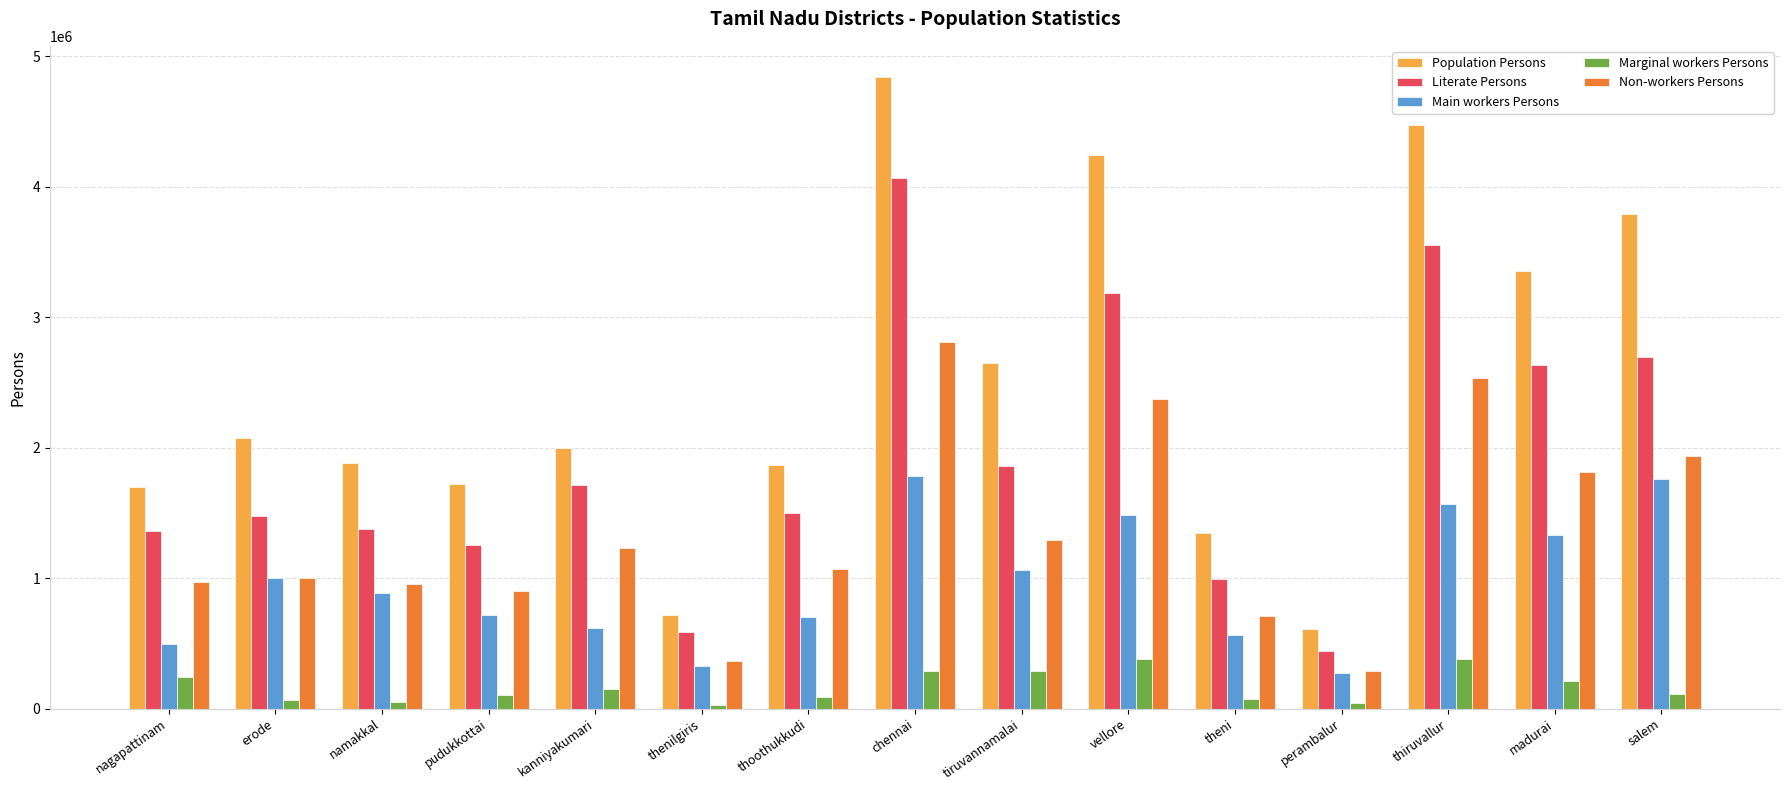

At how many categories does at least one series exceed 3118925?

5